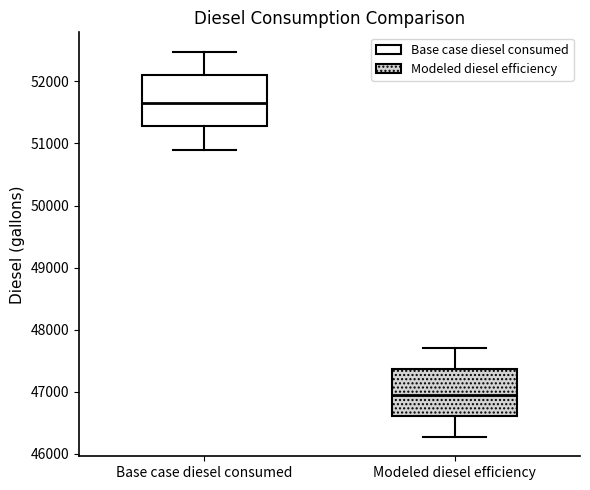

Which box's median line is the highest?

Base case diesel consumed